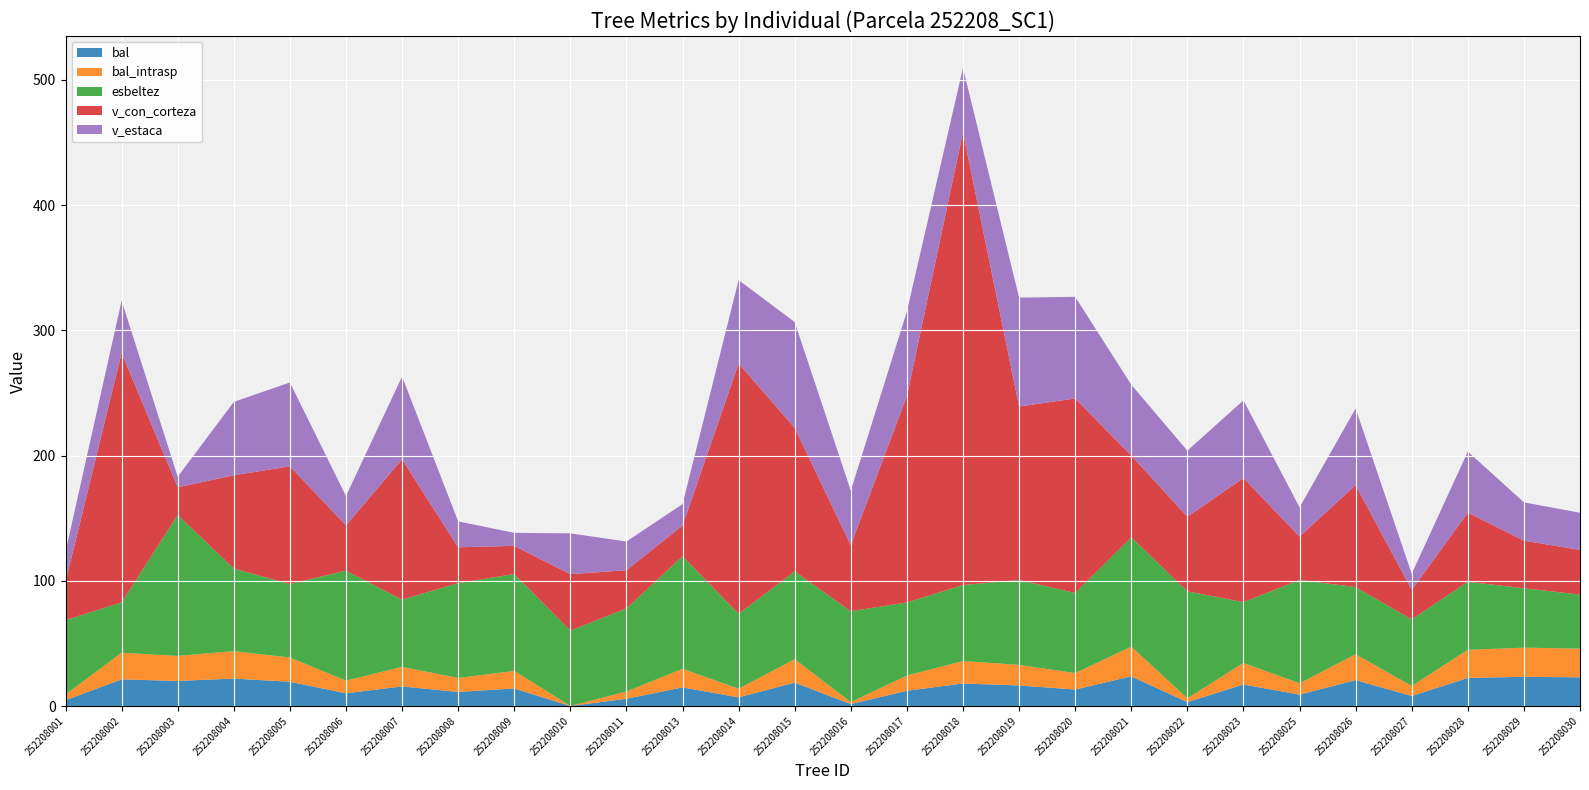

Reading right to left, what are all the values shown in this chart?

bal: 252208030=22.9	252208029=23.3	252208028=22.4	252208027=8.0	252208026=20.6	252208025=9.1	252208023=17.2	252208022=3.1	252208021=23.7	252208020=13.1	252208019=16.4	252208018=18.0	252208017=12.2	252208016=1.6	252208015=18.7	252208014=6.9	252208013=14.8	252208011=5.8	252208010=0.0	252208009=14.0	252208008=11.2	252208007=15.6	252208006=10.1	252208005=19.4	252208004=21.9	252208003=20.0	252208002=21.3	252208001=4.6
bal_intrasp: 252208030=22.9	252208029=23.3	252208028=22.4	252208027=8.0	252208026=20.6	252208025=9.1	252208023=17.2	252208022=3.1	252208021=23.7	252208020=13.1	252208019=16.4	252208018=18.0	252208017=12.2	252208016=1.6	252208015=18.7	252208014=6.9	252208013=14.8	252208011=5.8	252208010=0.0	252208009=14.0	252208008=11.2	252208007=15.6	252208006=10.1	252208005=19.4	252208004=21.9	252208003=20.0	252208002=21.3	252208001=4.6
esbeltez: 252208030=43.1	252208029=47.4	252208028=54.4	252208027=53.1	252208026=53.6	252208025=82.5	252208023=48.6	252208022=85.4	252208021=87.3	252208020=64.0	252208019=67.8	252208018=60.7	252208017=58.4	252208016=72.6	252208015=70.1	252208014=59.8	252208013=89.9	252208011=66.3	252208010=60.2	252208009=77.3	252208008=75.8	252208007=53.7	252208006=87.8	252208005=58.6	252208004=66.0	252208003=112.5	252208002=40.2	252208001=59.4
v_con_corteza: 252208030=35.7	252208029=38.0	252208028=55.3	252208027=23.6	252208026=81.5	252208025=34.6	252208023=99.1	252208022=59.6	252208021=65.3	252208020=155.3	252208019=138.5	252208018=361.6	252208017=164.8	252208016=52.7	252208015=114.6	252208014=199.8	252208013=24.6	252208011=30.5	252208010=45.1	252208009=22.5	252208008=28.6	252208007=112.1	252208006=36.1	252208005=94.1	252208004=74.5	252208003=22.1	252208002=199.2	252208001=30.7
v_estaca: 252208030=29.7	252208029=30.6	252208028=48.7	252208027=12.9	252208026=61.2	252208025=23.3	252208023=62.0	252208022=52.7	252208021=56.6	252208020=81.2	252208019=86.9	252208018=51.4	252208017=67.6	252208016=43.5	252208015=84.5	252208014=66.7	252208013=17.1	252208011=22.9	252208010=32.6	252208009=10.4	252208008=20.7	252208007=66.1	252208006=23.4	252208005=66.9	252208004=58.6	252208003=8.4	252208002=41.8	252208001=23.9